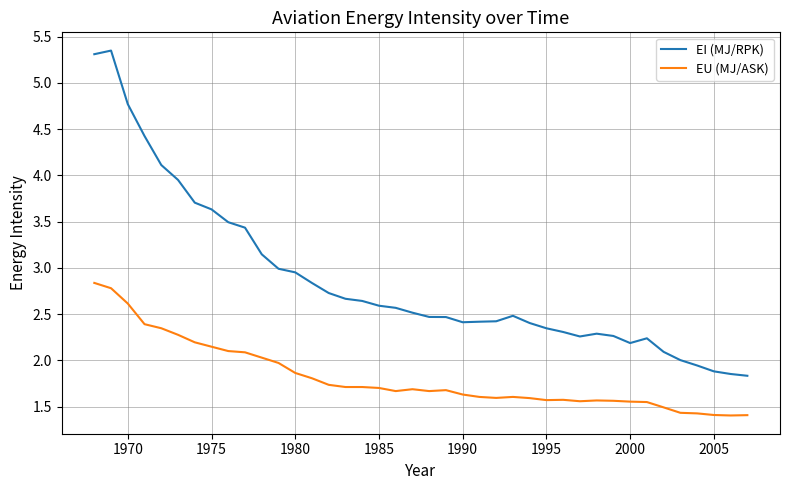

What is the sum of all EU (MJ/ASK) values?

72.6